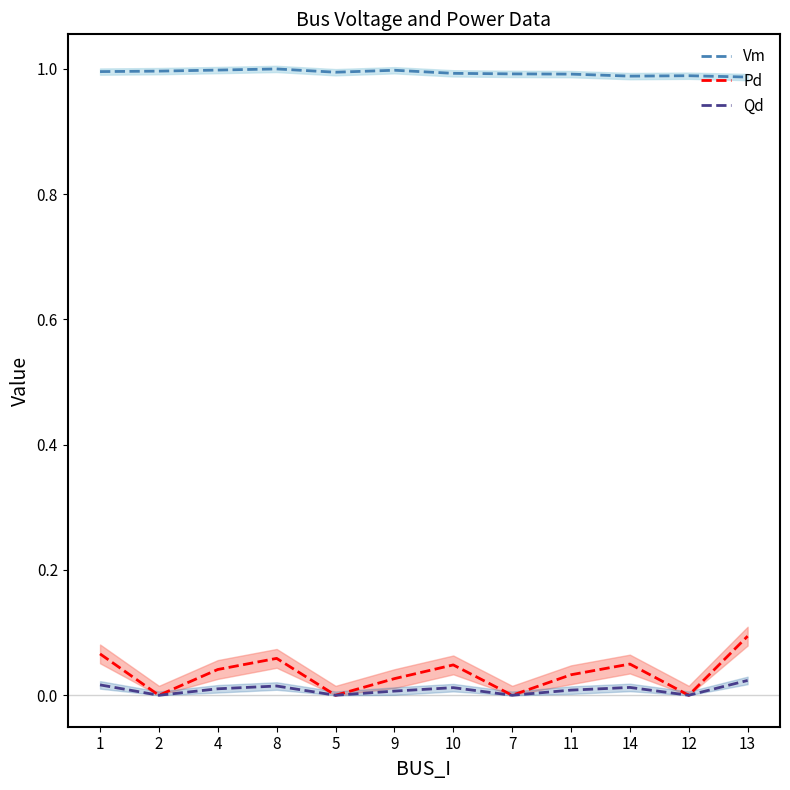

At which category does Vm reach its first local valley?

5